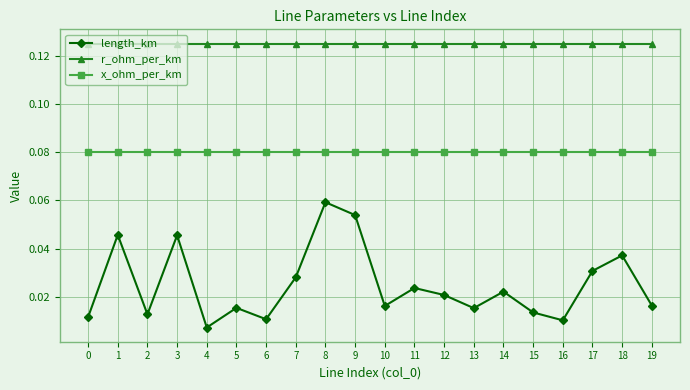

How many lines are shown in the chart?

3